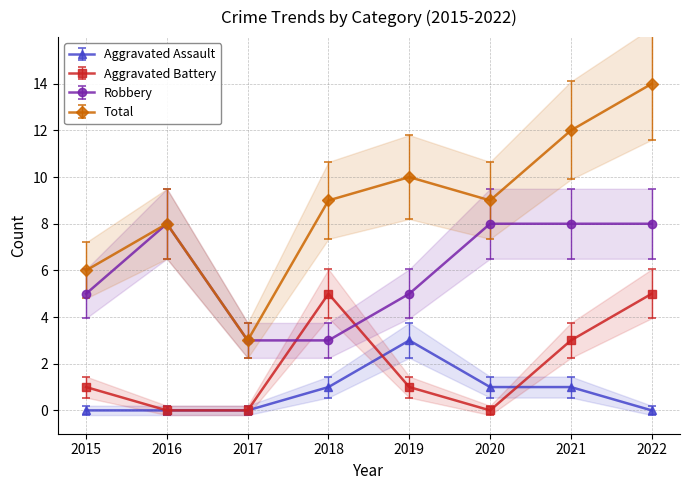

Where does the Aggravated Assault series first go above 1?

2019